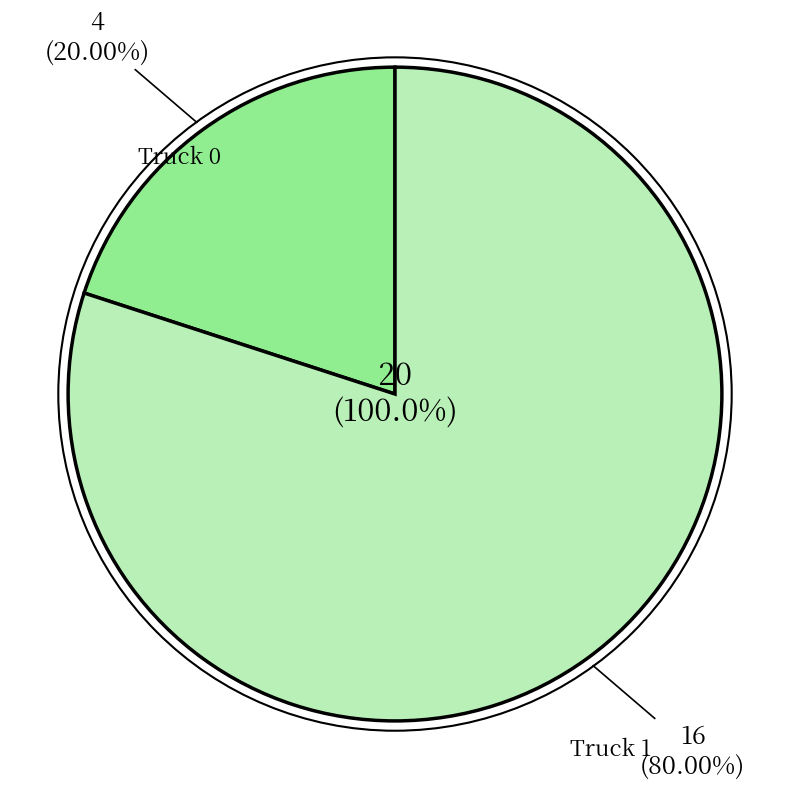

What is the change in value from Truck 0 to Truck 1?

+12